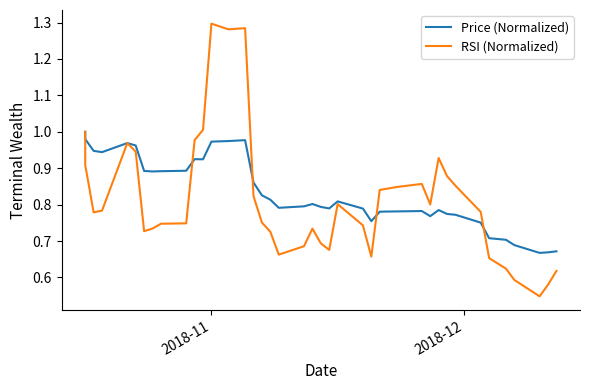

Is the value of Price (Normalized) at 36 greater than the value of RSI (Normalized) at 8?

No